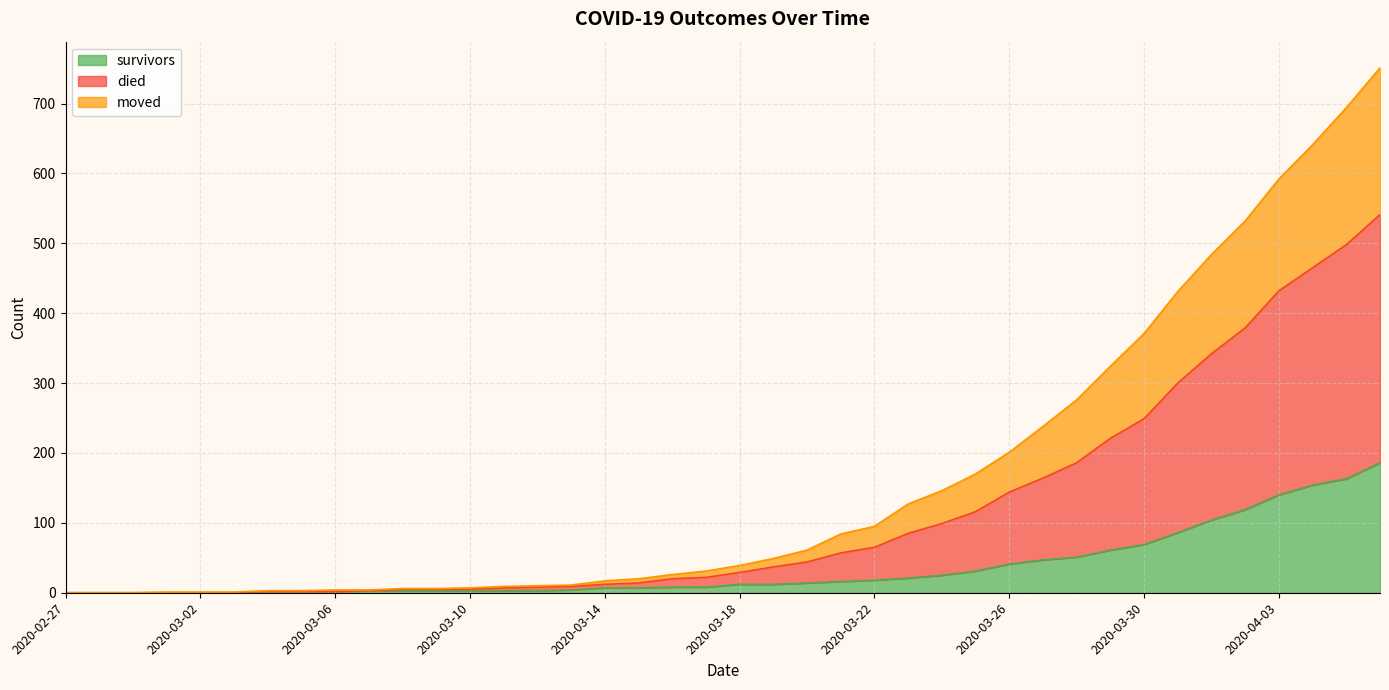

What is the sum of all died values?

6466